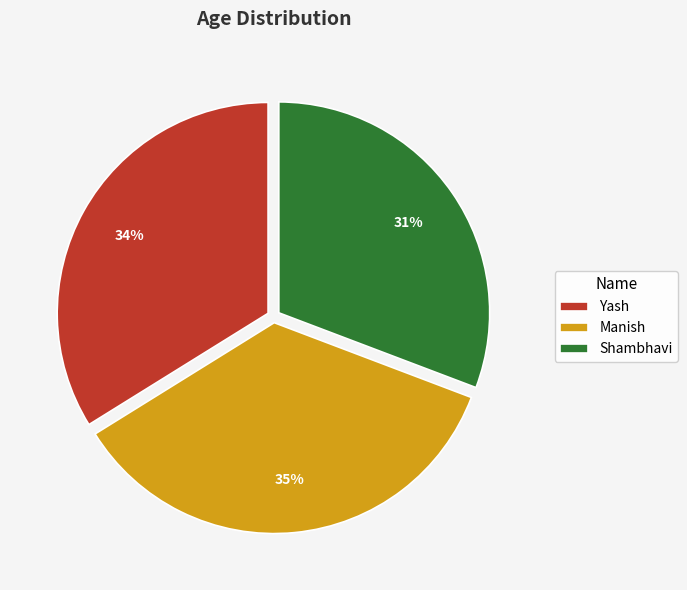

To the nearest percent, what portion does Yash represent?

34%